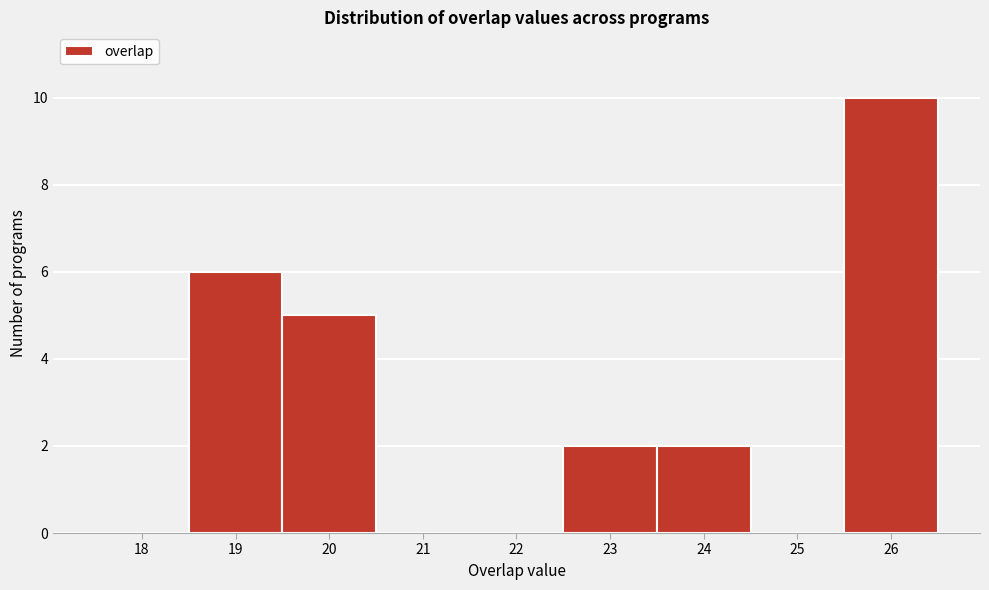

Reading left to right, transcribe all the data shown in this chart.

18=0	19=6	20=5	21=0	22=0	23=2	24=2	25=0	26=10